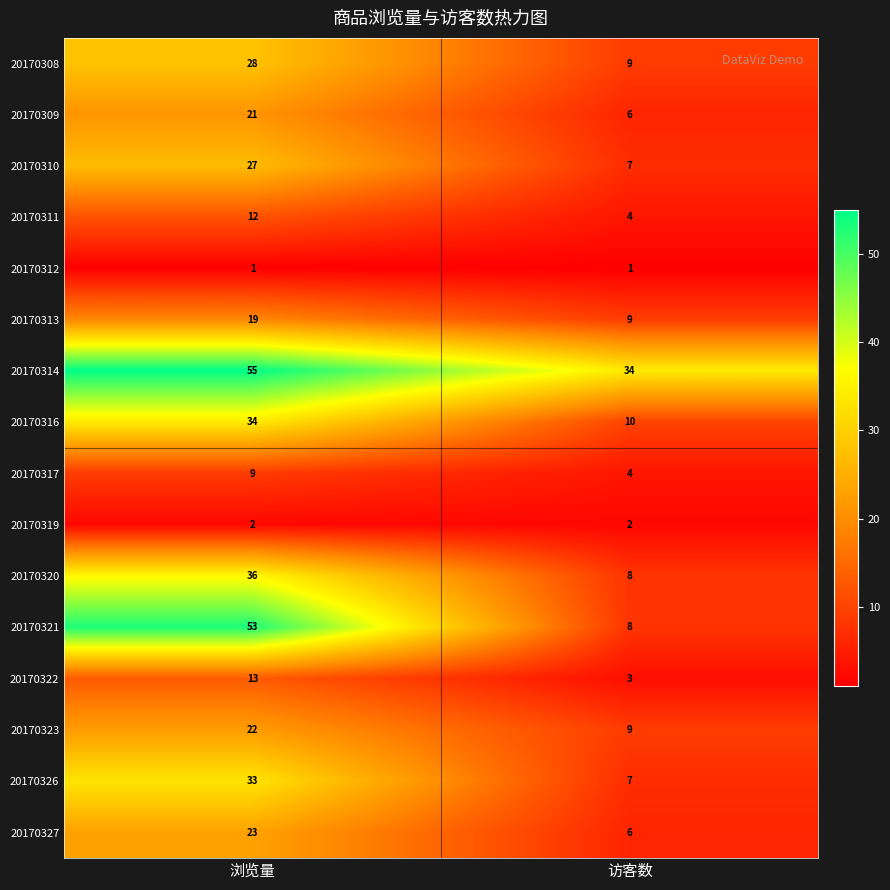

What is the maximum value shown in the chart?

55